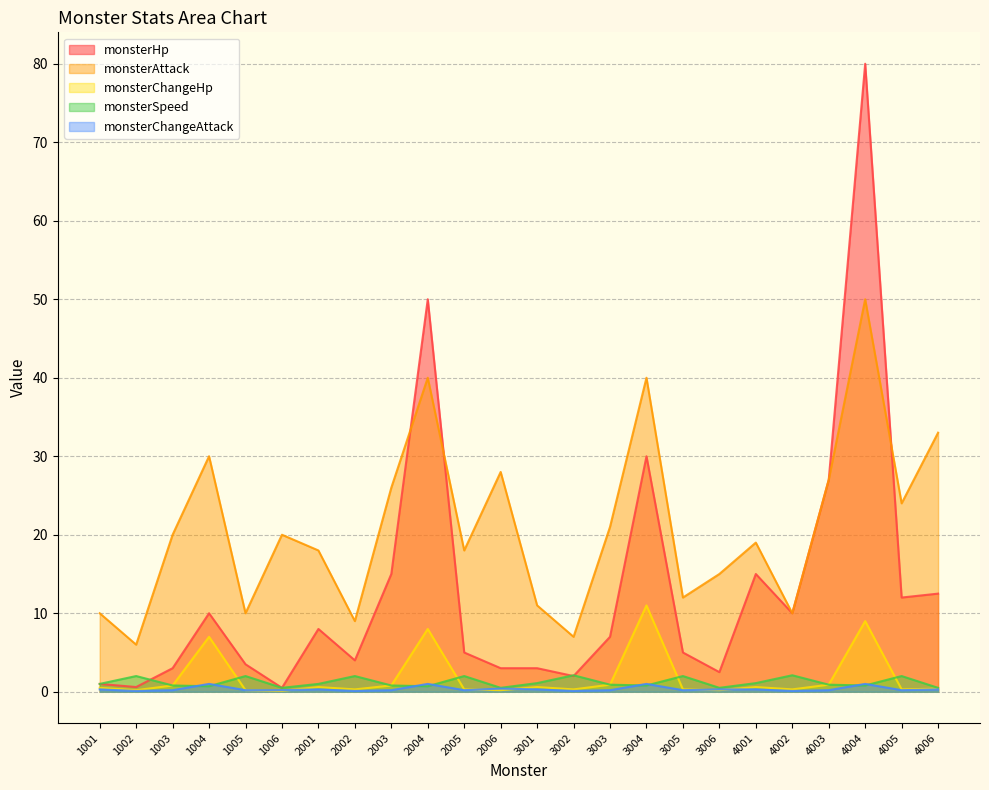

Which category has the lowest value in the monsterHp series?

1006